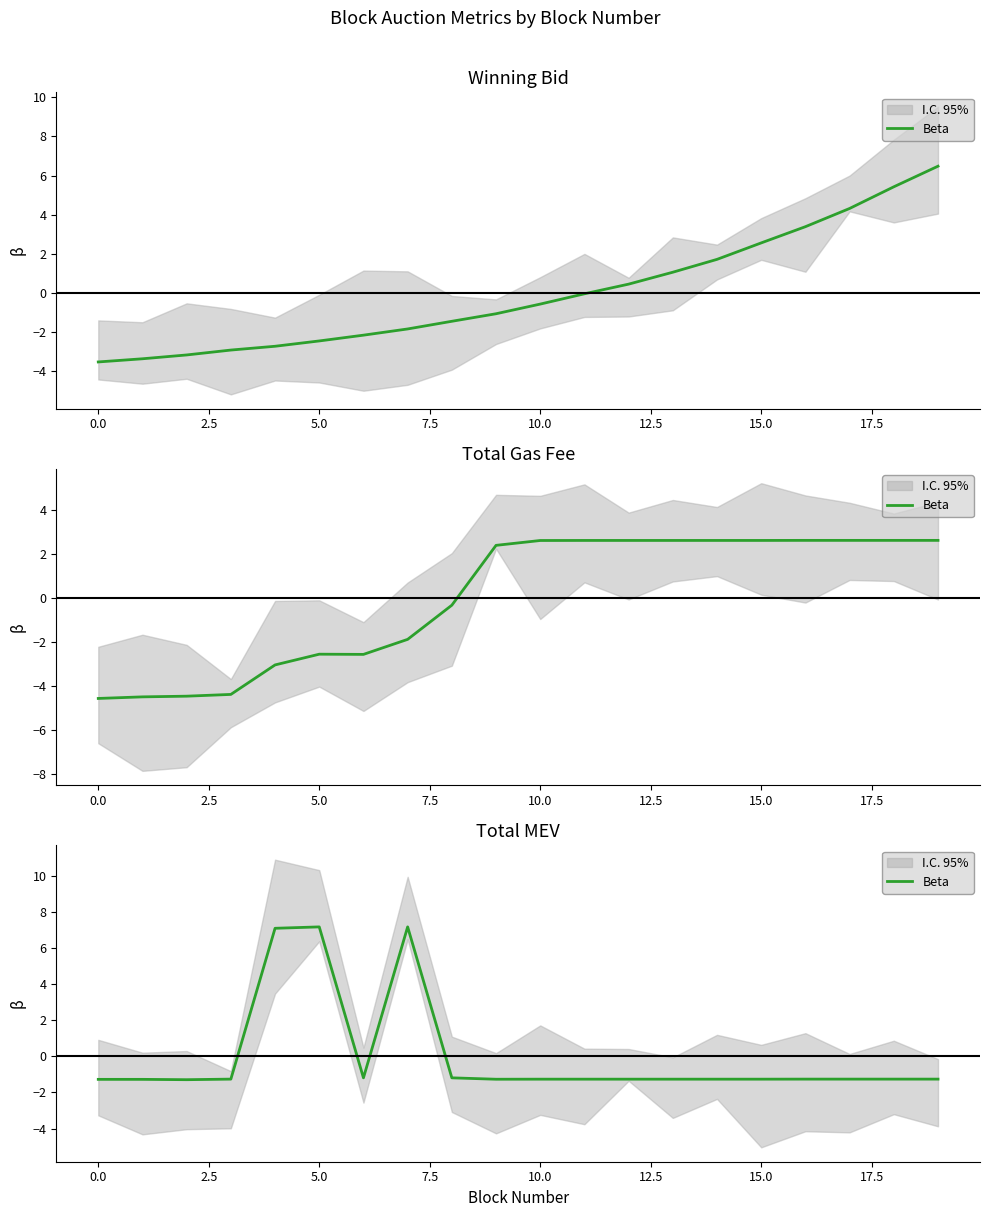

At which category does the data reach its first local peak?

10.0